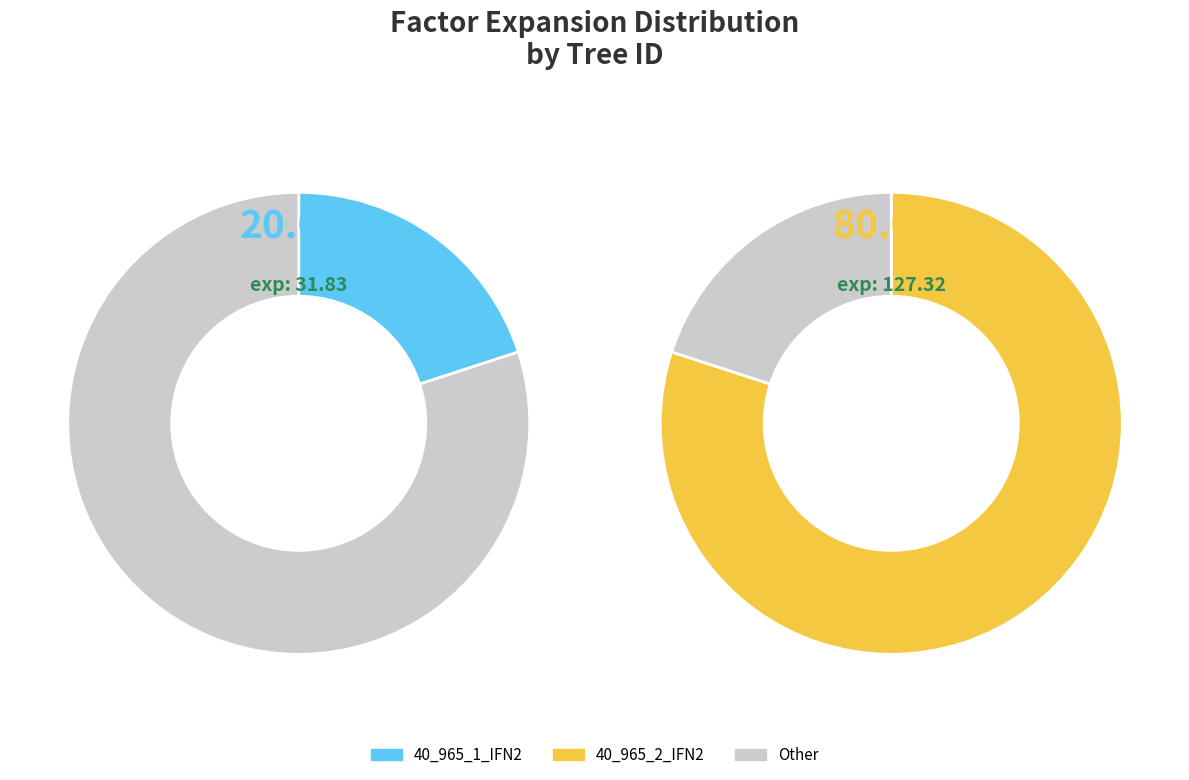

Which category has the biggest portion of the pie?

40_965_2_IFN2